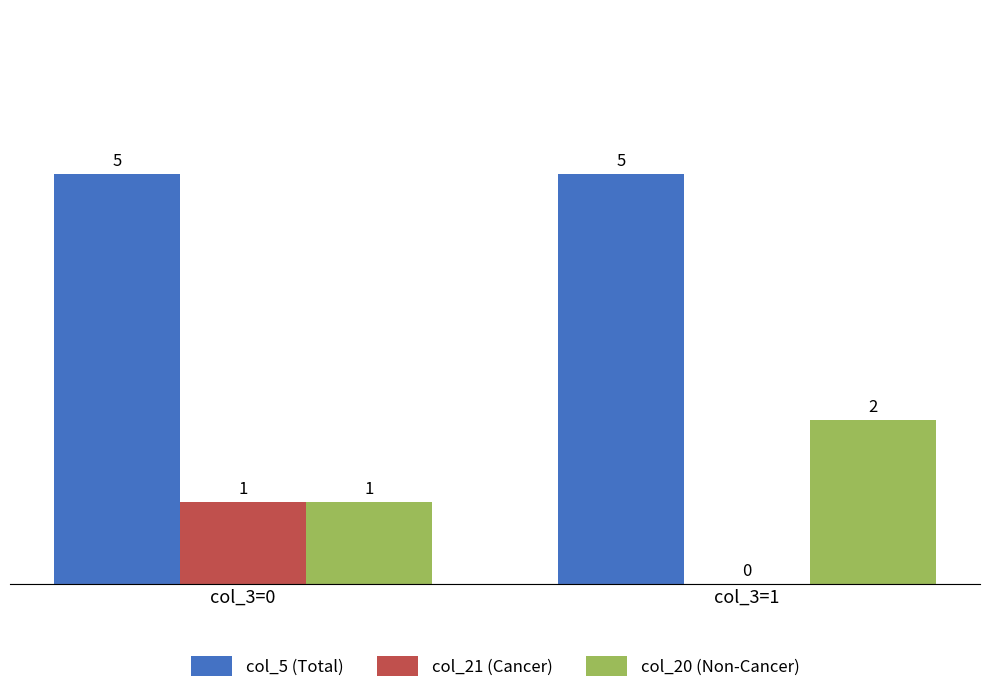

Are the bars horizontal?

No